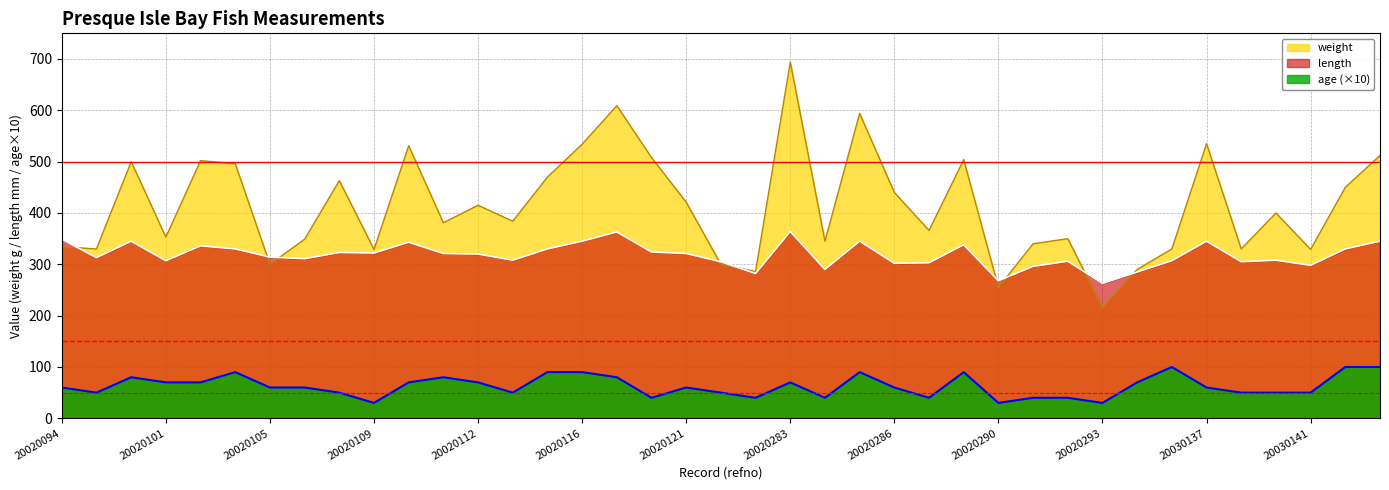

The length series shows 330 at 20030142. True or false?

True